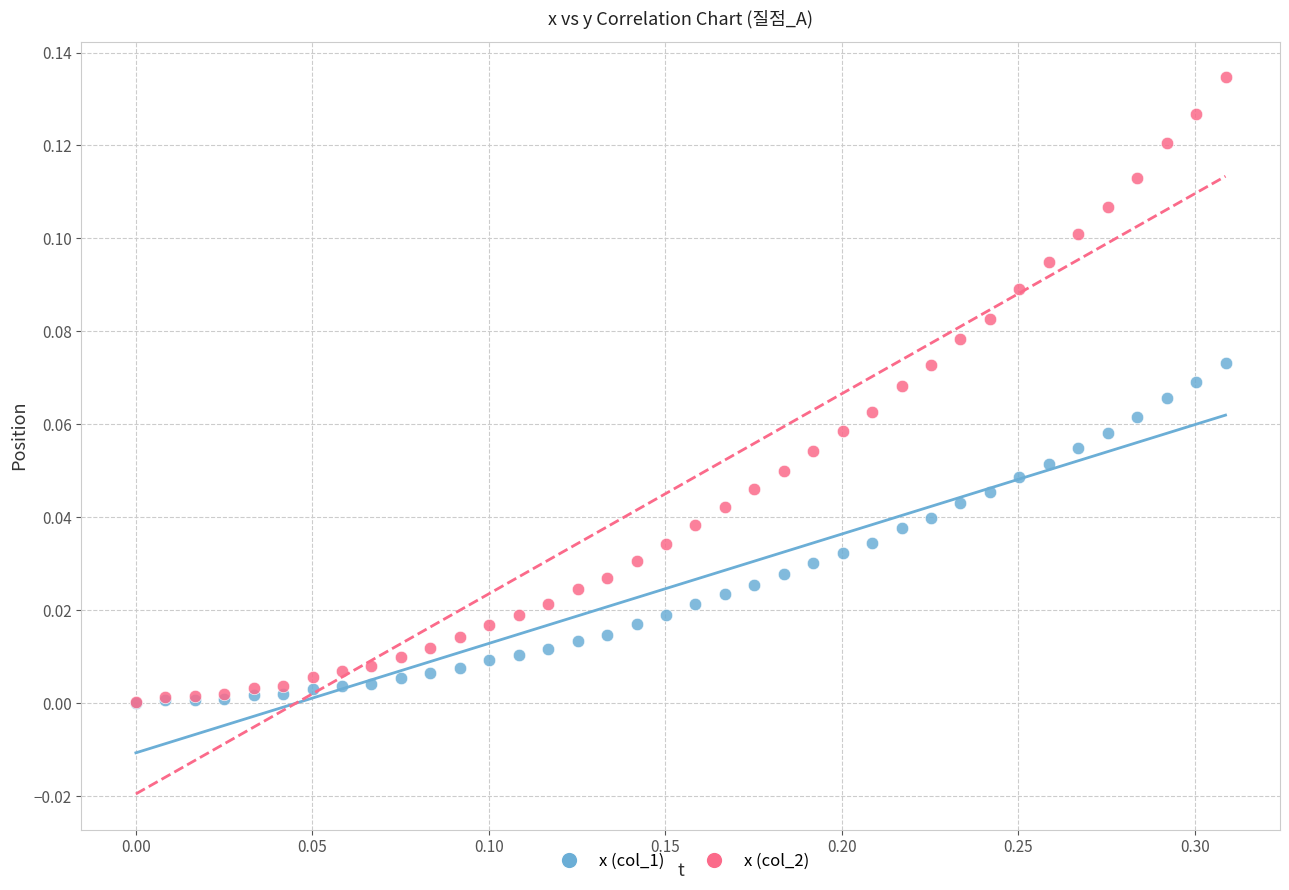

What are all the series names shown in the legend?

x (col_1), x (col_2)